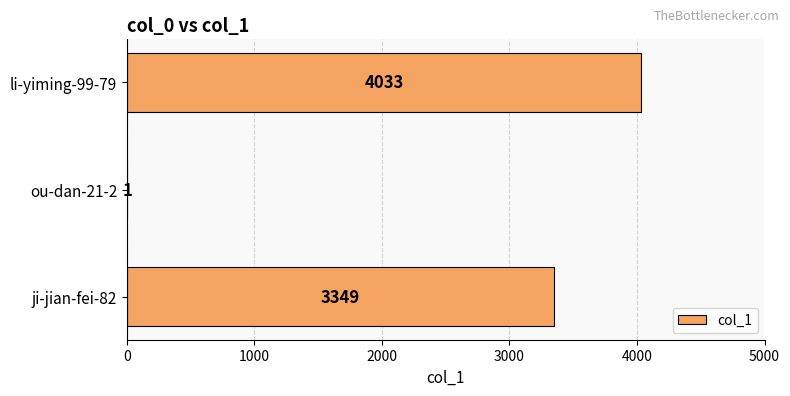

The chart shows a value of 3349 at ji-jian-fei-82. True or false?

True